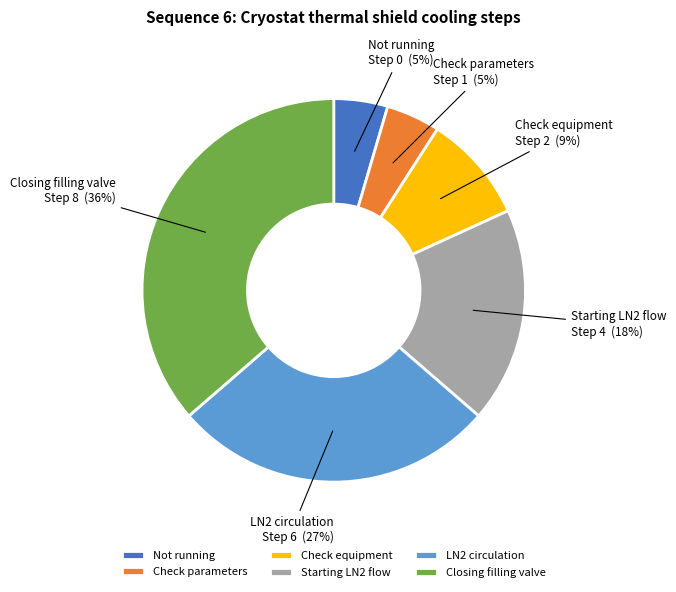

How many segments does this pie chart have?

6